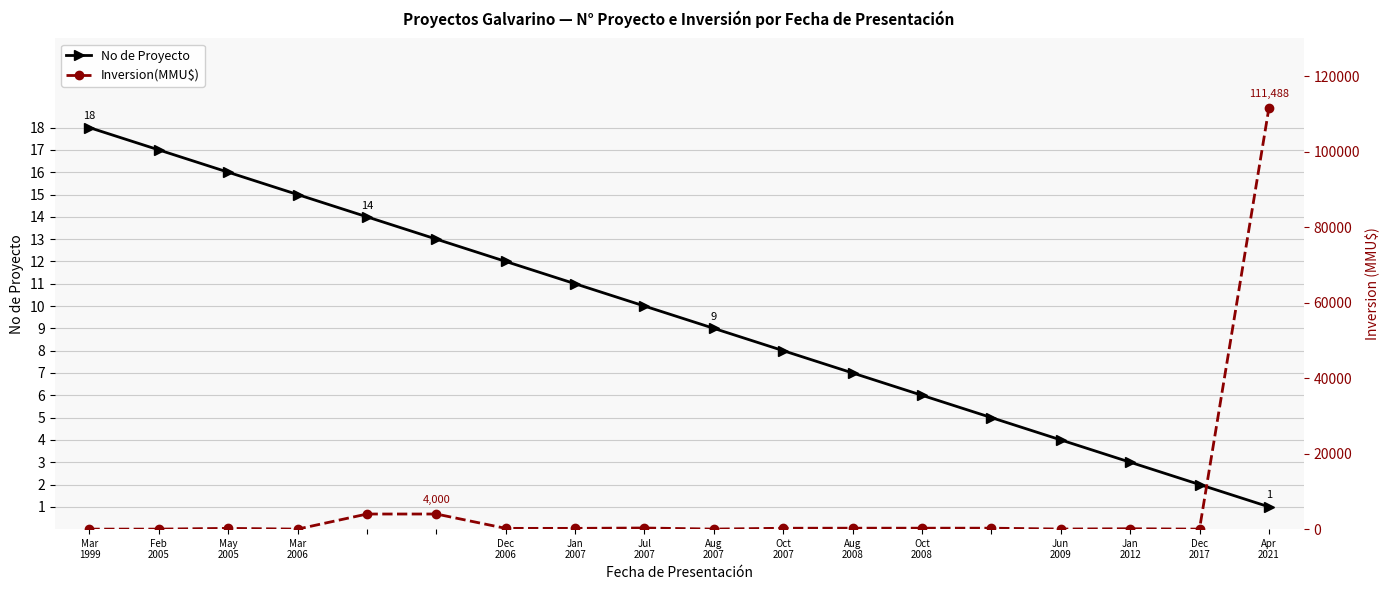

What is the sum of all Inversion(MMU$) values?

121505